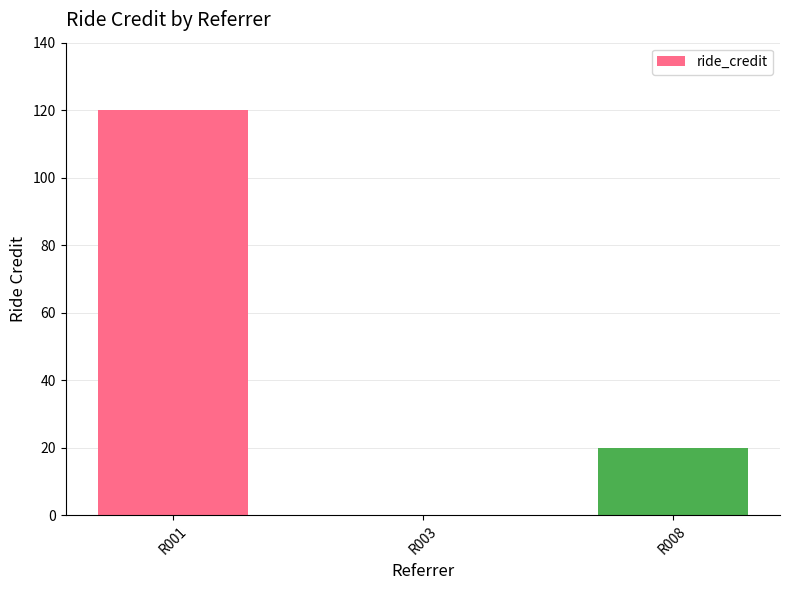

Reading left to right, extract all data points from this chart.

120	0	20